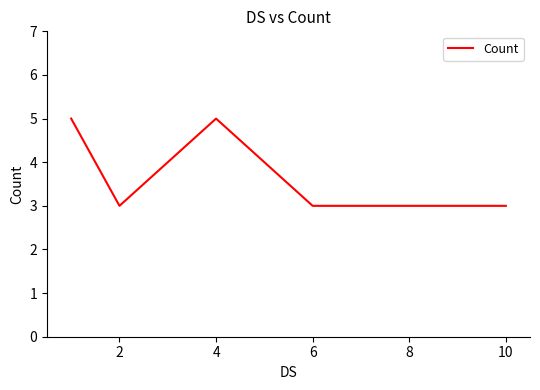

What is the maximum value shown in the chart?

5